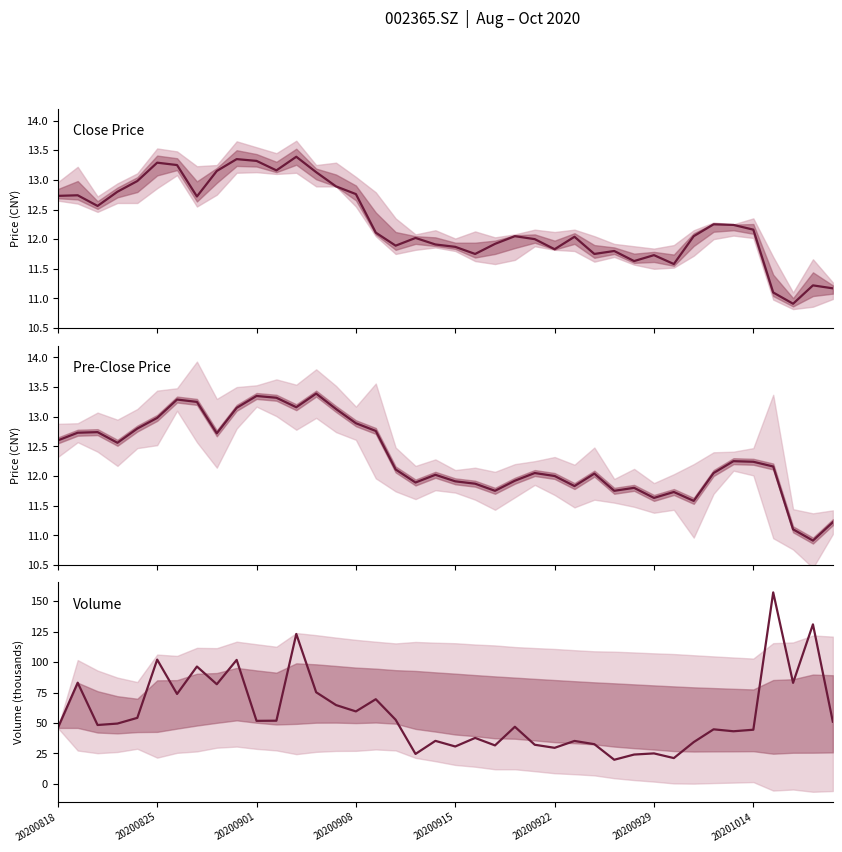

List the series in order of their peak value, lowest first.

close, pre_close, vol